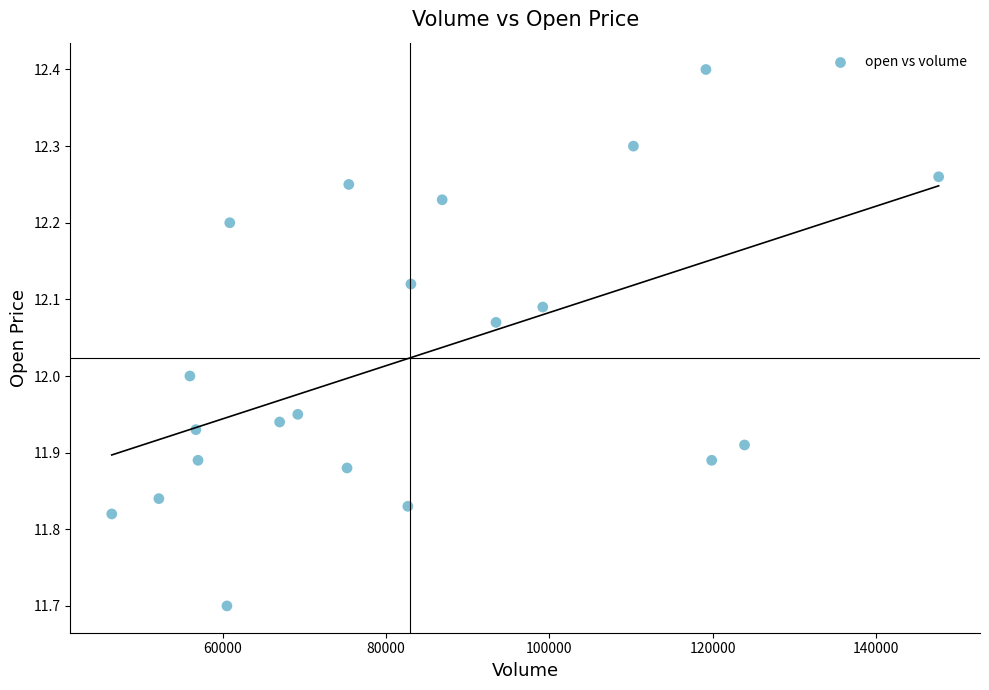

What is the range of Y values (max minus min)?

0.7